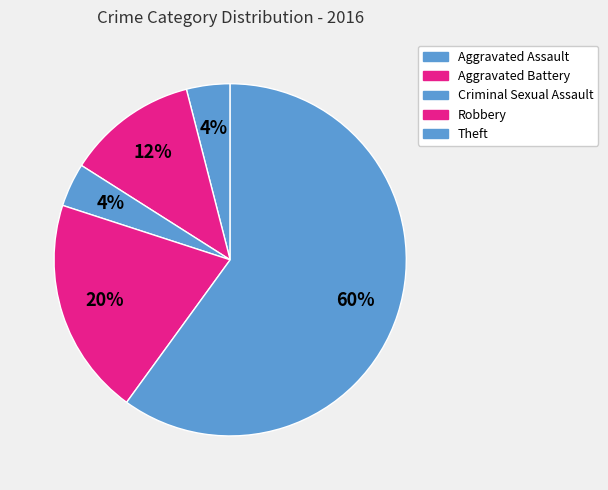

How many slices are in this pie chart?

5